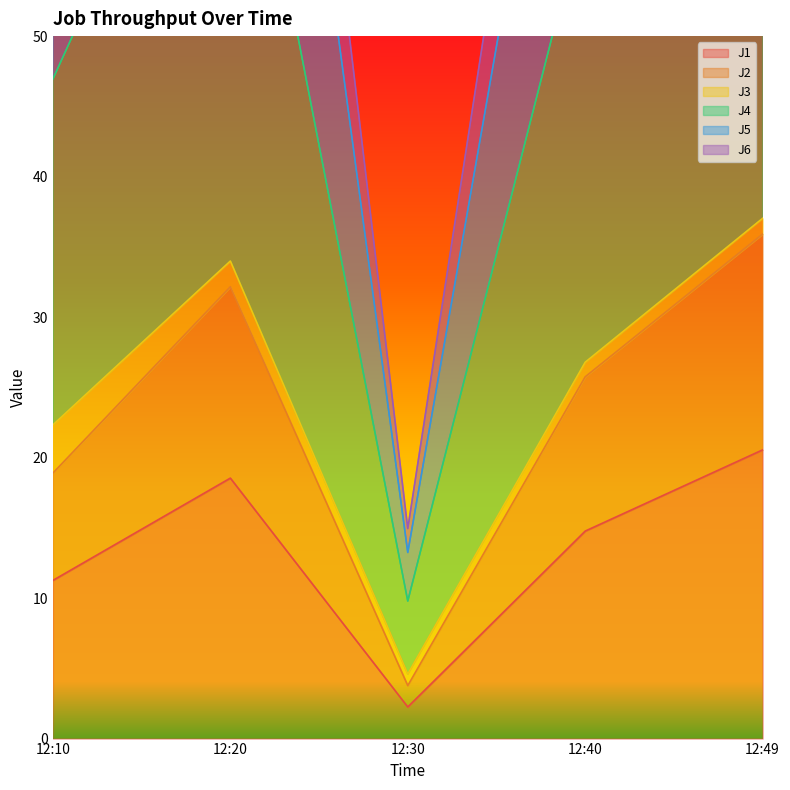

Is it true that J1 equals 2.2 at 12:30?

True